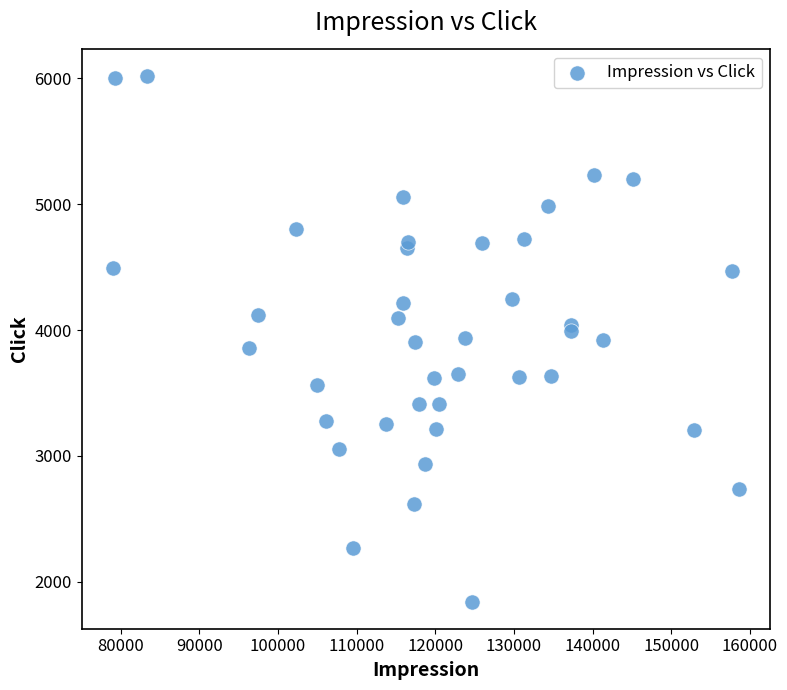

What is the range of Y values (max minus min)?

4183.1